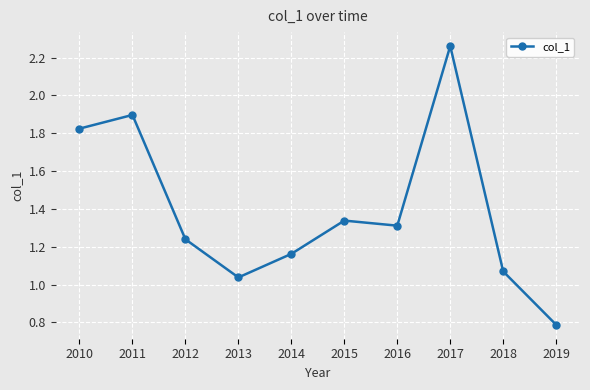

List the labels in order of value, largest first.

2017, 2011, 2010, 2015, 2016, 2012, 2014, 2018, 2013, 2019